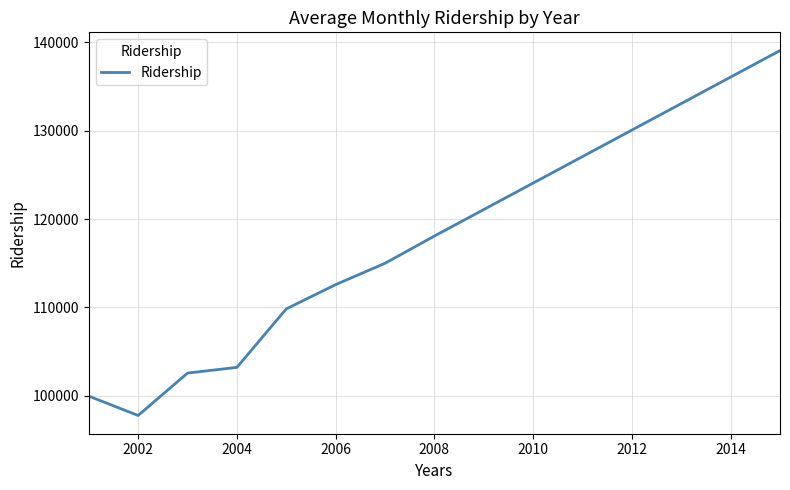

What is the greatest value displayed?

139083.3